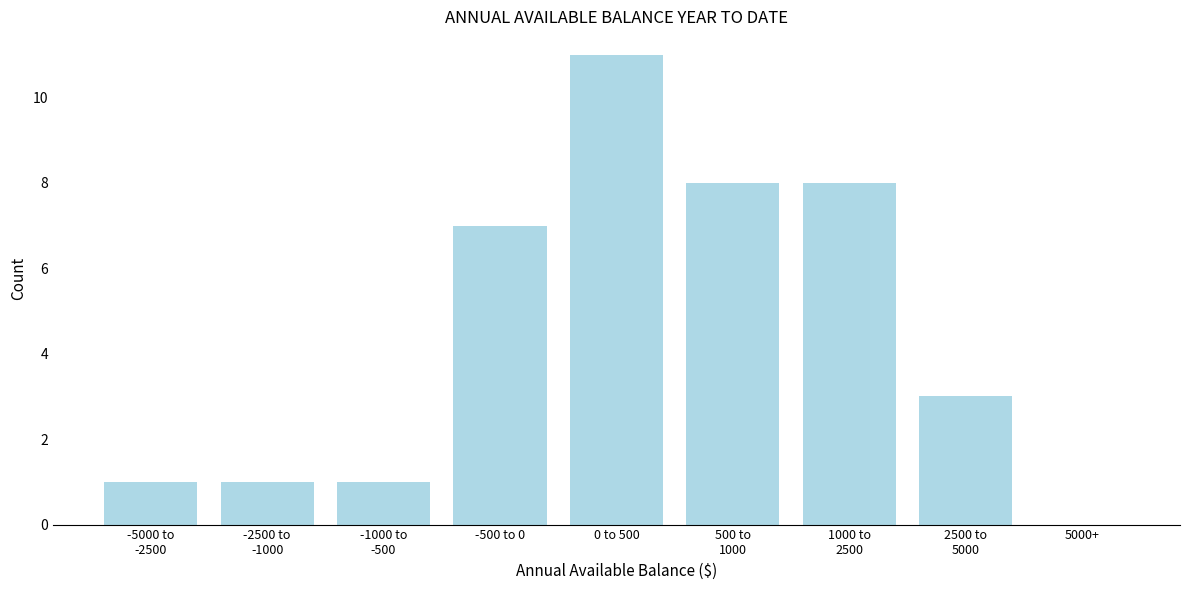

What is the sum of all values?

40